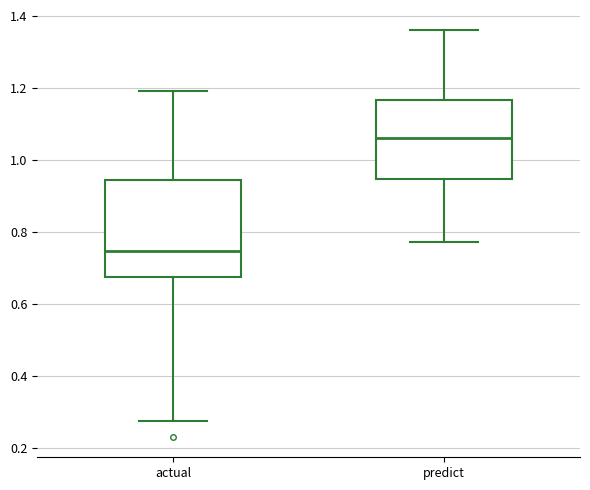

Comparing the boxes themselves (not the whiskers), which one is the tallest?

actual